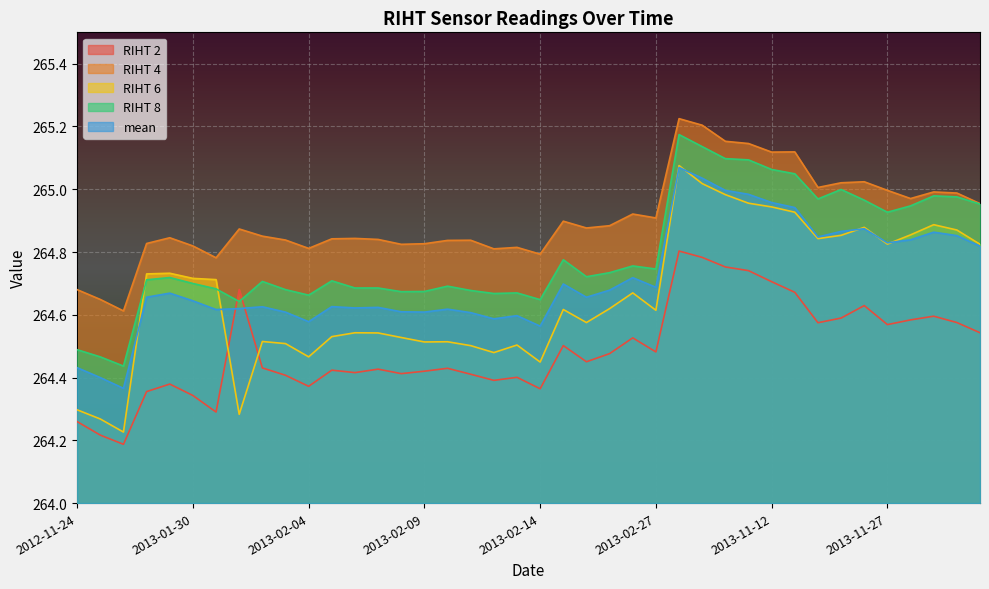

What is the sum of all RIHT 2 values?

10579.6